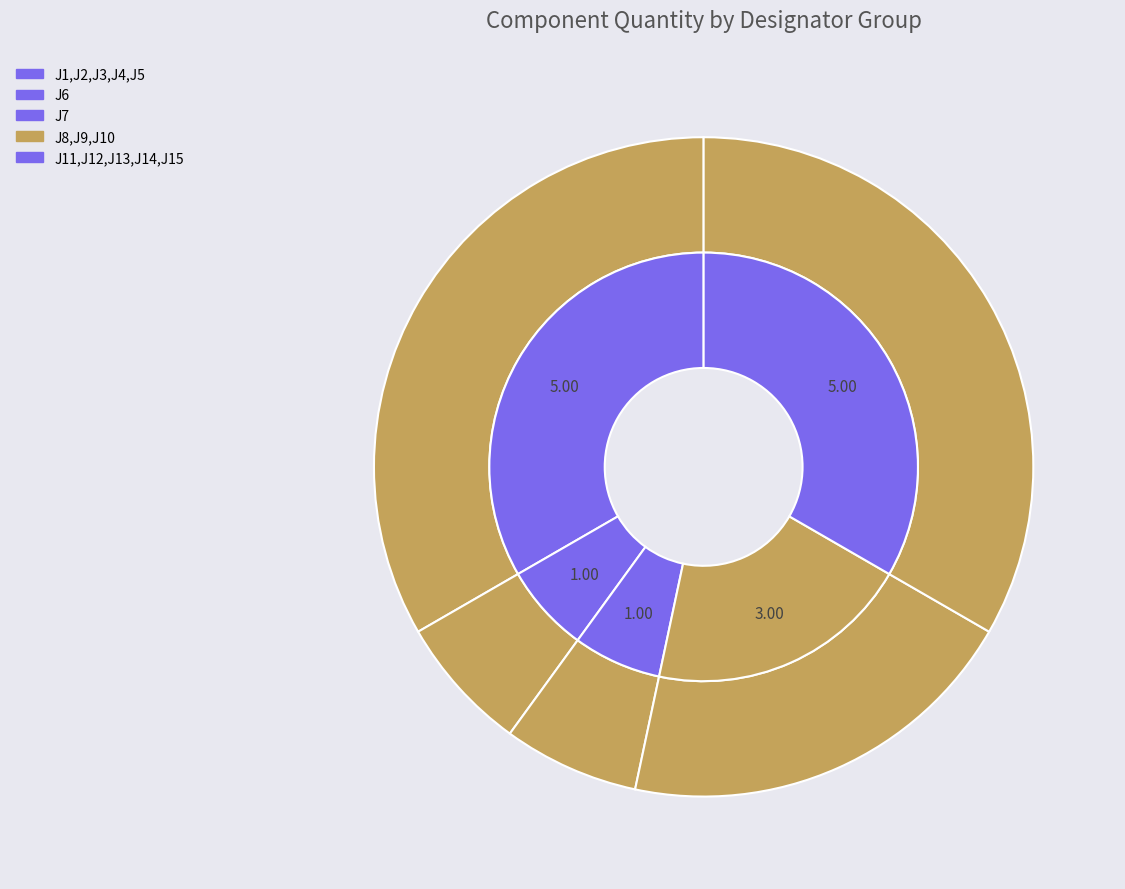

Is J1,J2,J3,J4,J5 the majority of the pie?

No